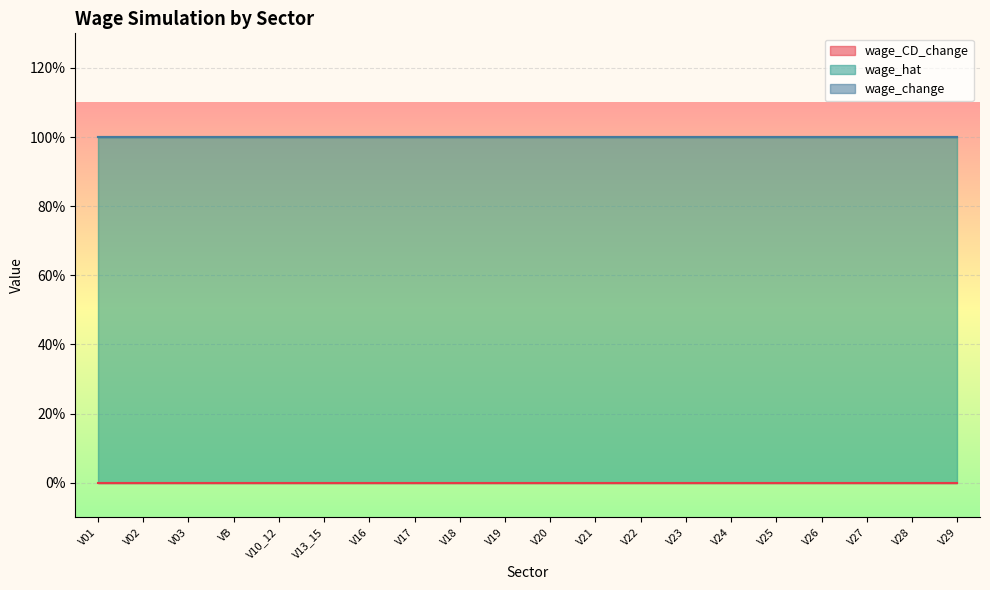

What is the spread (max minus min) of values at V28?

1